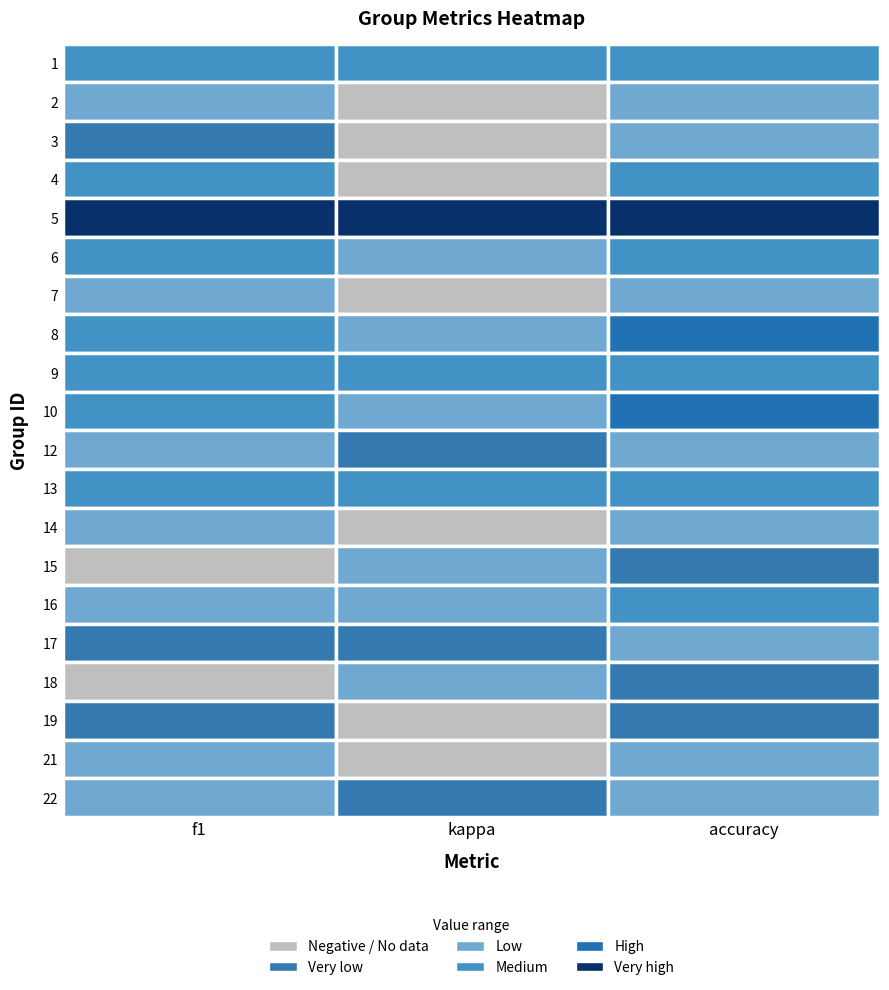

What value does the 14 series have at kappa?

-0.2